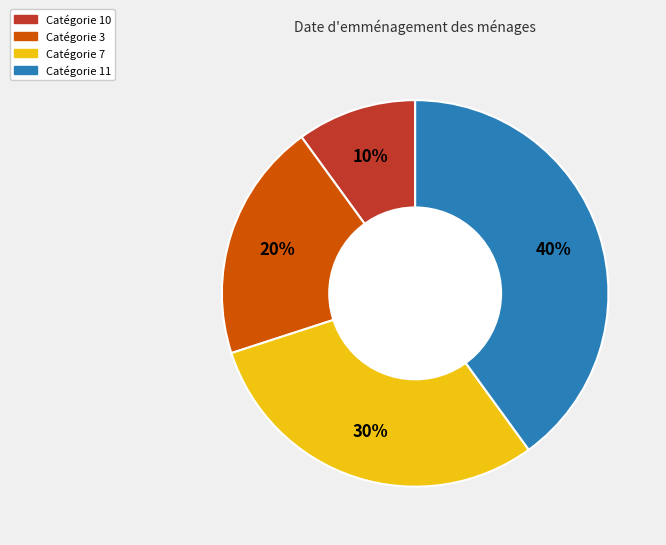

To the nearest percent, what is the difference between the largest and smallest slice percentages?

30%